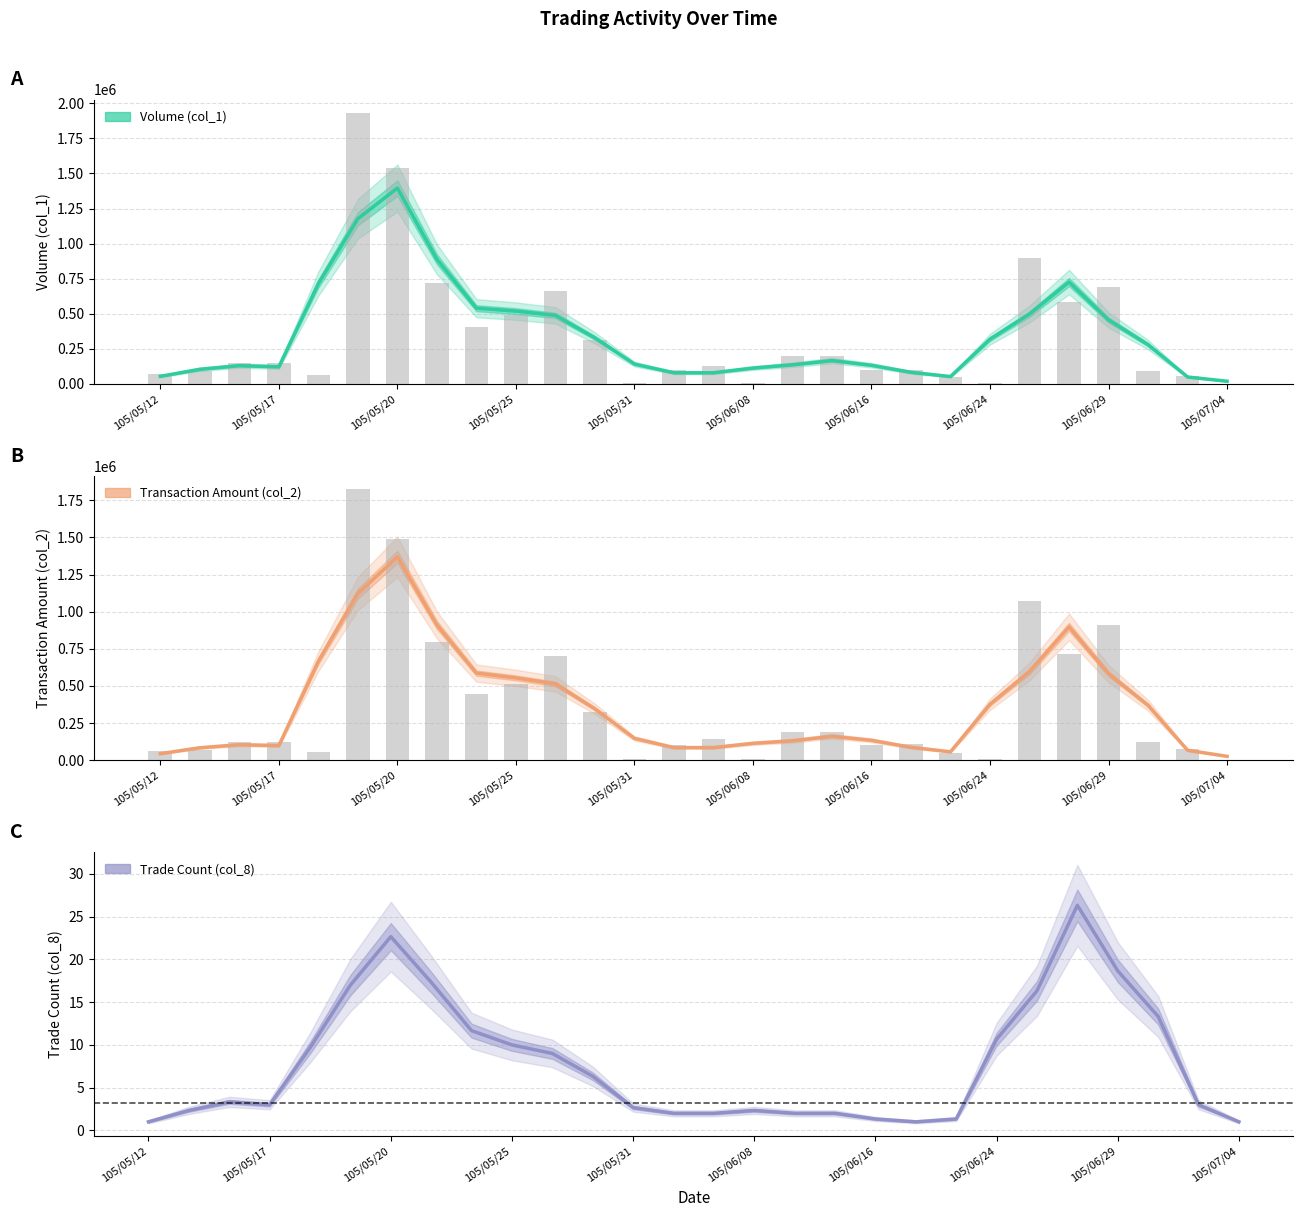

What is the value of the Volume (col_1) bar at the 19th from the left?

100000